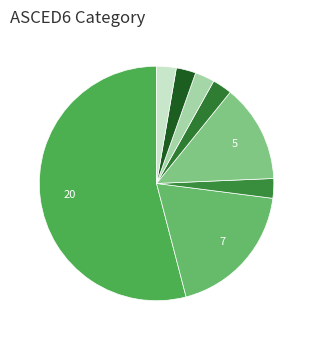

What is the smallest slice in the pie chart?

Communications Equipment Installation